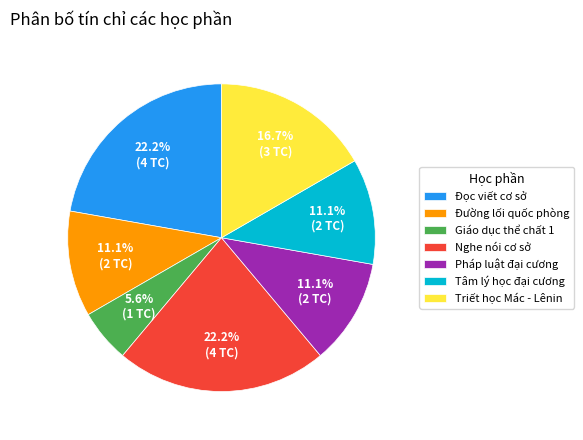

Combined, do Pháp luật đại cương and Triết học Mác - Lênin account for over 50%?

No